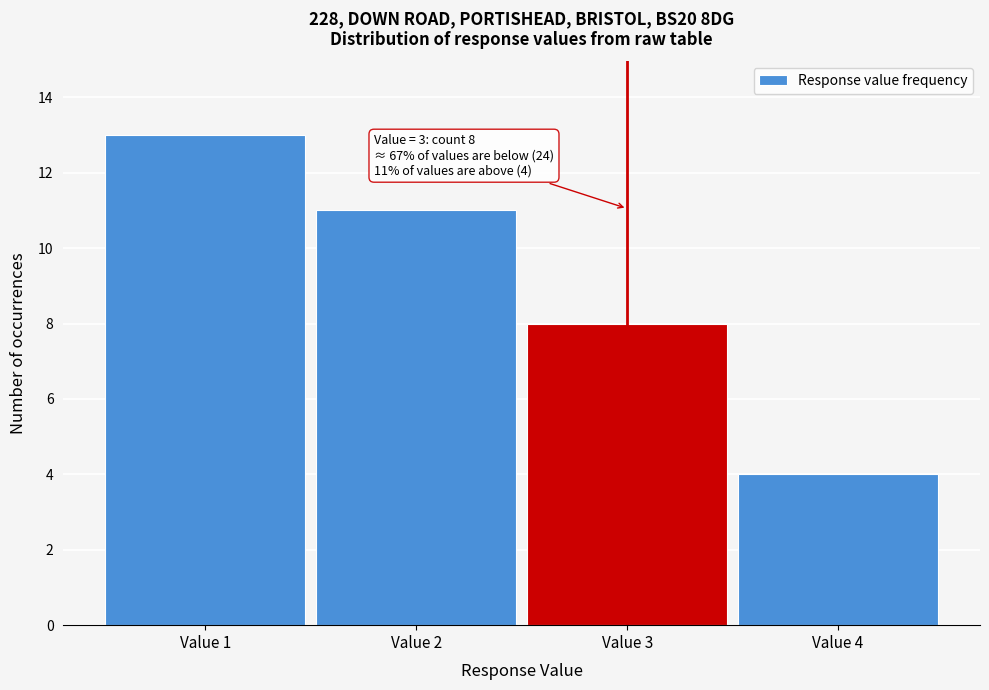

Over which range of the x-axis is the bar tallest?

0.5 to 1.5